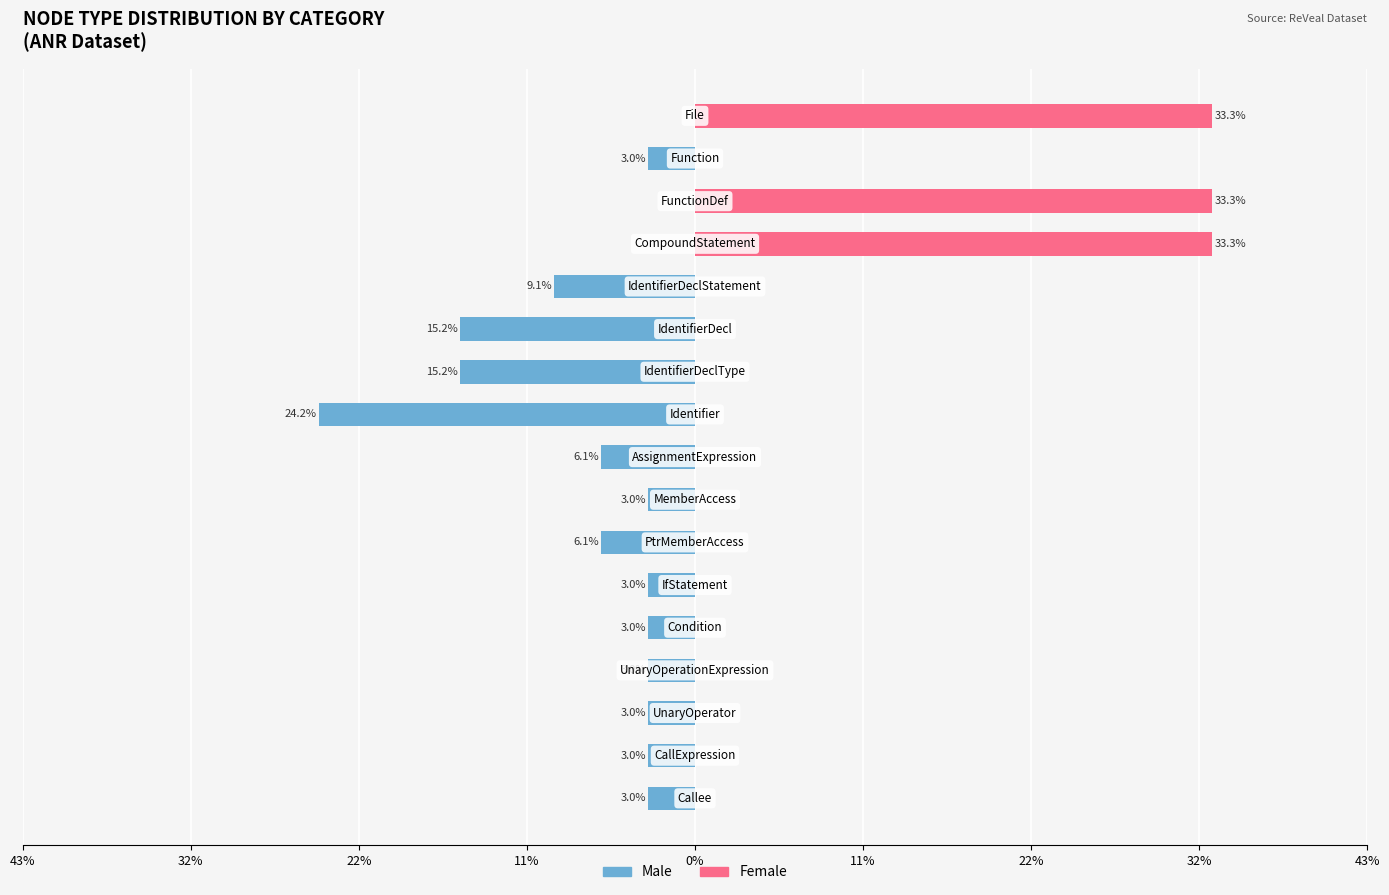

The value of Male at 11 is -3.0. True or false?

True